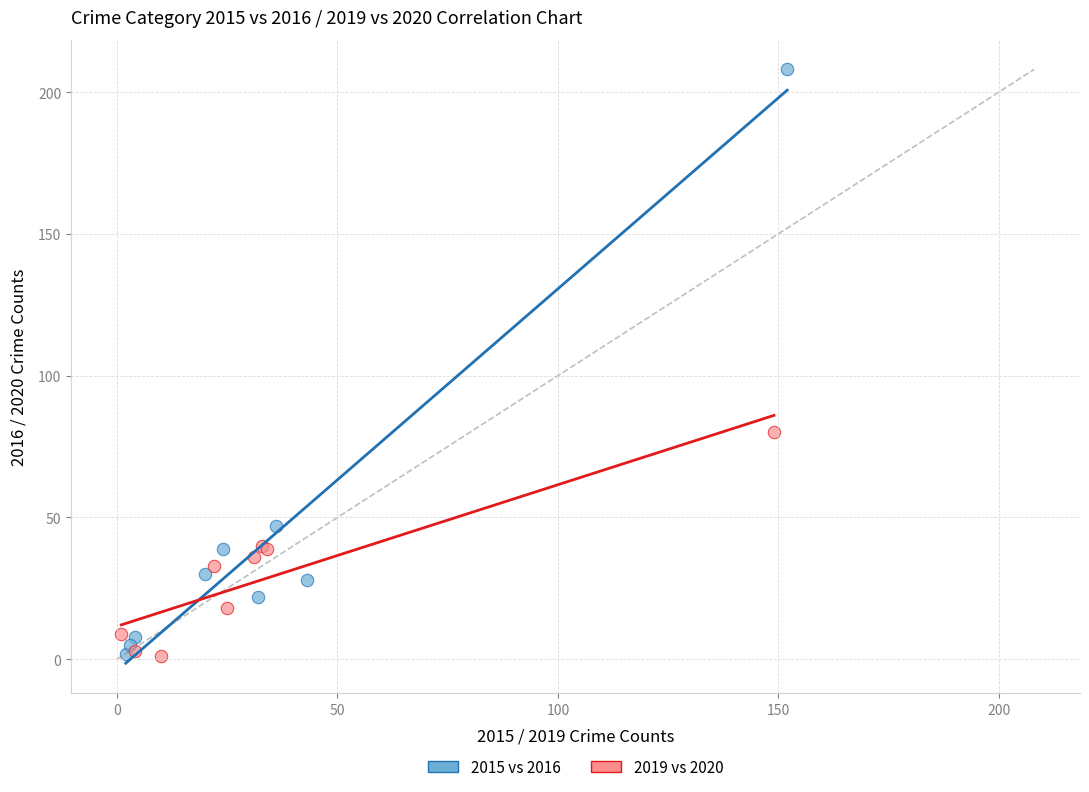

Which series has the widest spread of Y values?

2015 vs 2016